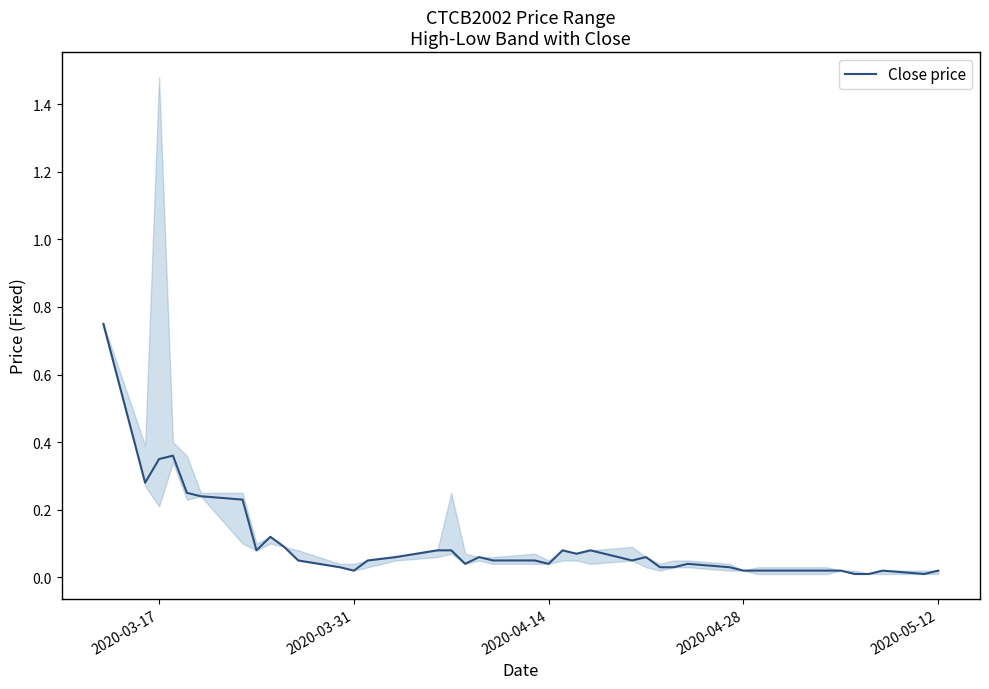

Does the chart display data point markers on the line(s)?

No